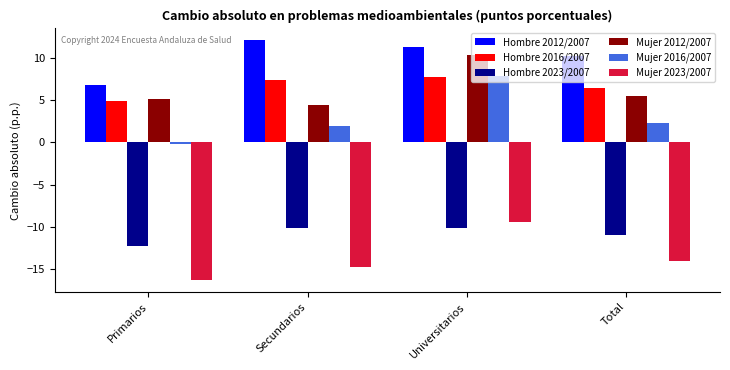

What position from the left is Secundarios?

2